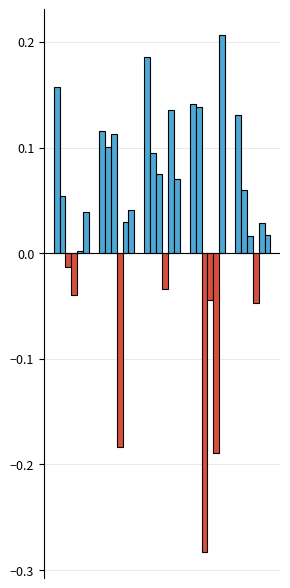

Reading right to left, extract all data points from this chart.

Net profit/loss before extraordinary items: 0.1	0.1	0.2	0.1	0.2
Net cashflow from operating activities: 0.1	0.1	0.1	0.1	0.1
Net cash used in investing activities: 0.0	-0.3	0.1	0.1	-0.0
Net cash used from financing activities: -0.0	-0.0	-0.0	-0.2	-0.0
Net inc/dec in cash and cash equivalents: 0.0	-0.2	0.1	0.0	0.0
Cash and cash equivalents begin of year: 0.0	0.2	0.1	0.0	0.0